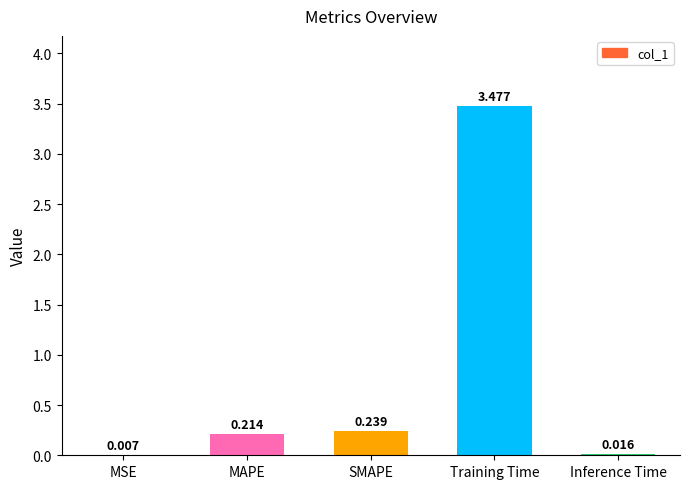

Where is the data nearest to the value 1?

SMAPE